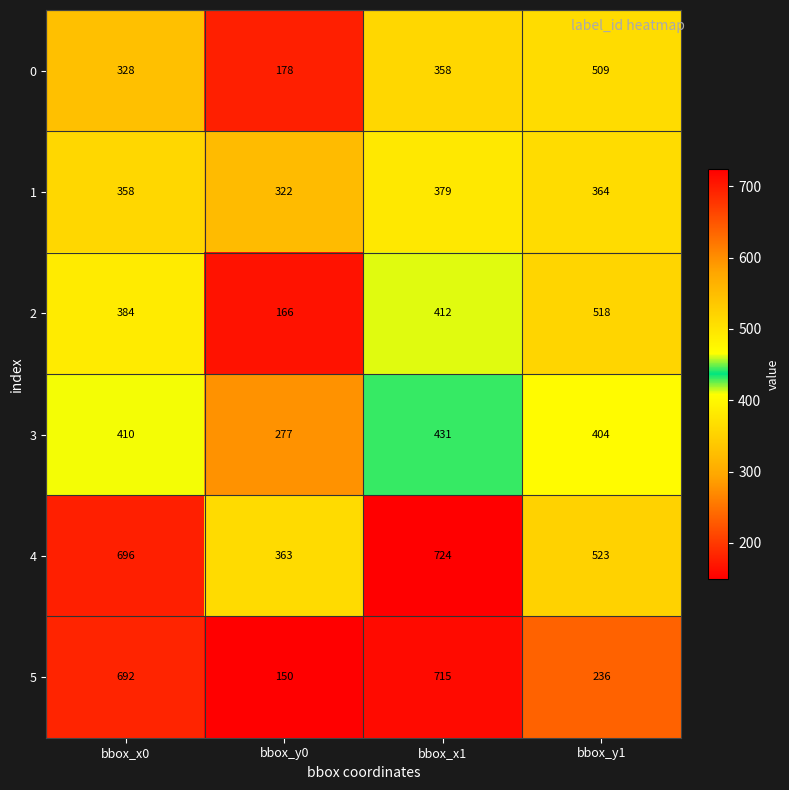

How many data points does each series have?

4